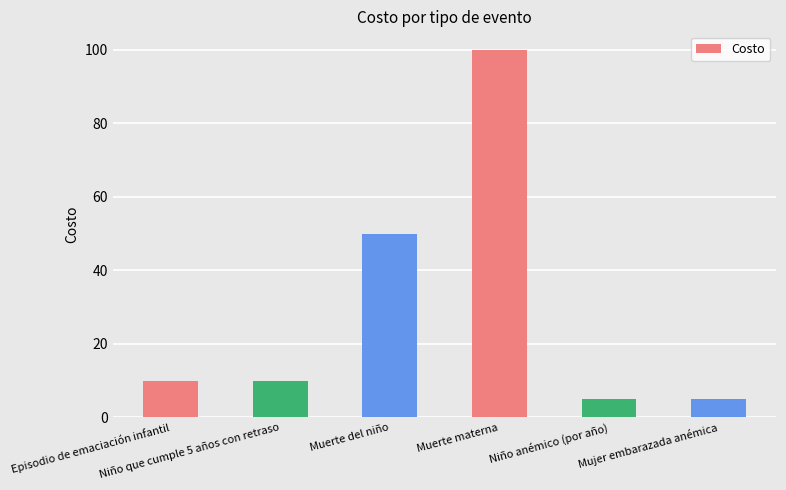

What is the greatest value displayed?

100